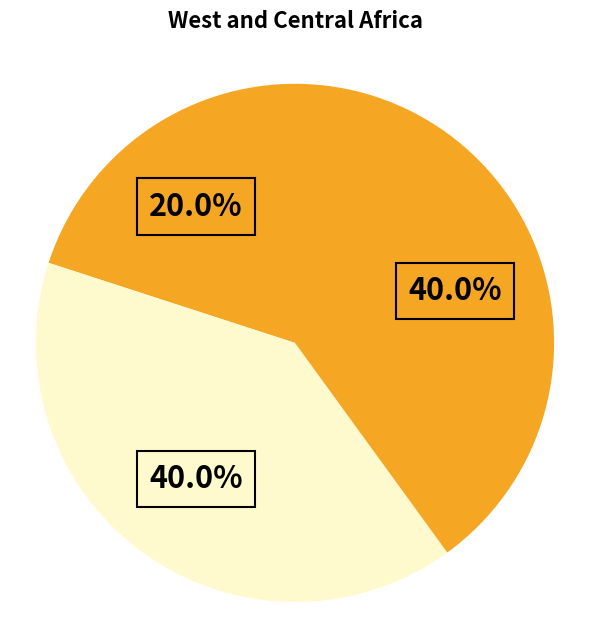

How many segments does this pie chart have?

3